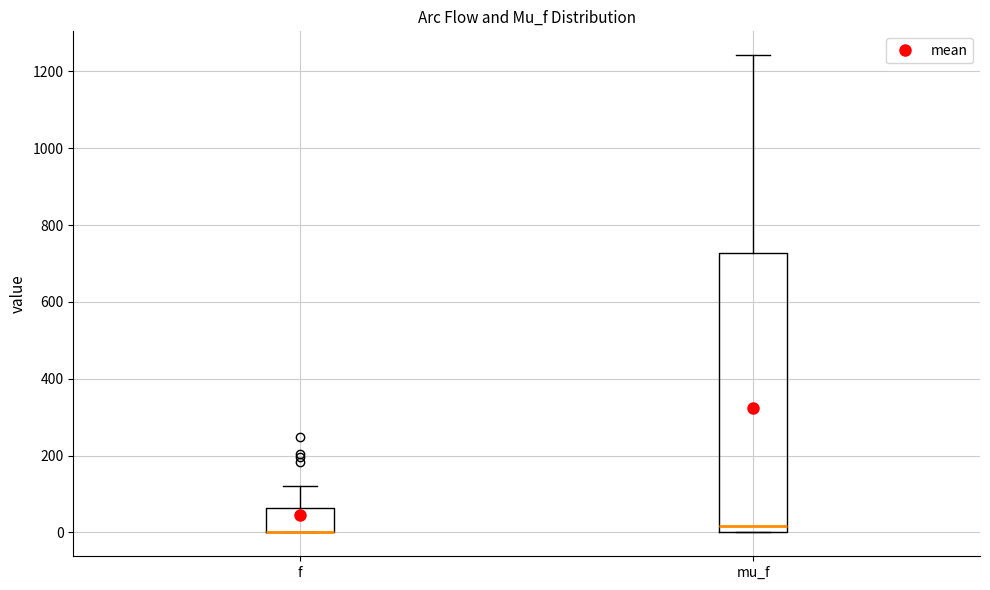

Where is the lower edge of the box for f on the y-axis? The values are not printed on the chart, so give them approximately, as read against the axis.

0